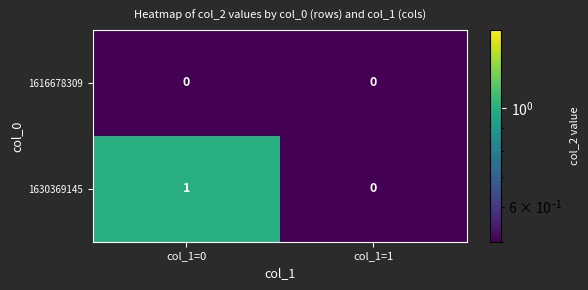

Rank the series by their average value, from highest to lowest.

1630369145, 1616678309